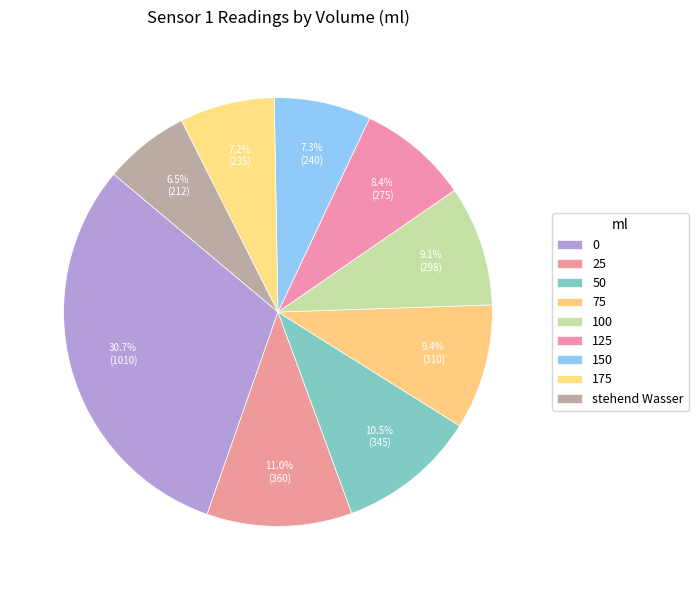

Do 125 and 175 together represent more than half of the pie?

No